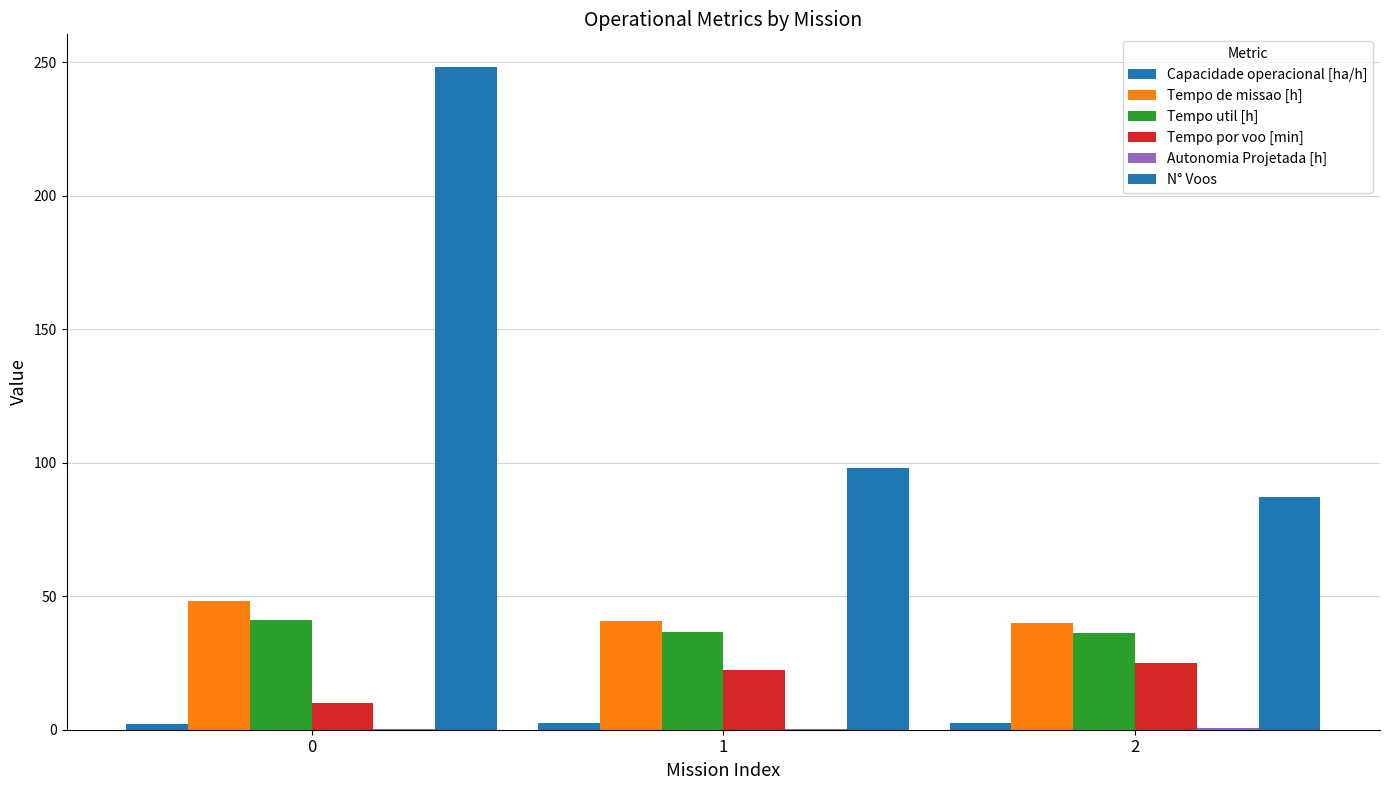

Count the number of categories in the chart.

3